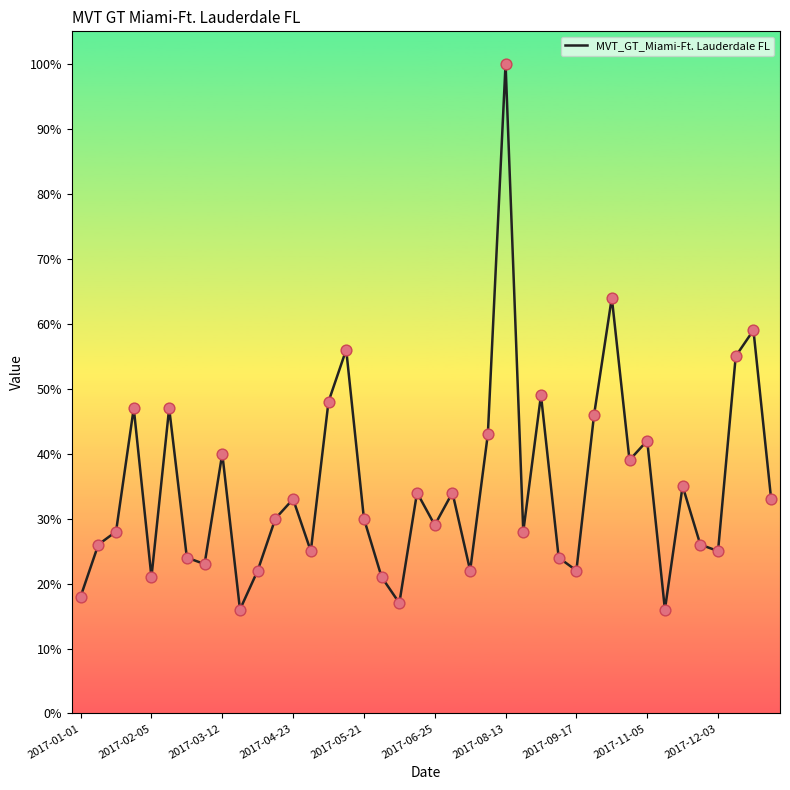

What is the smallest value displayed?

16